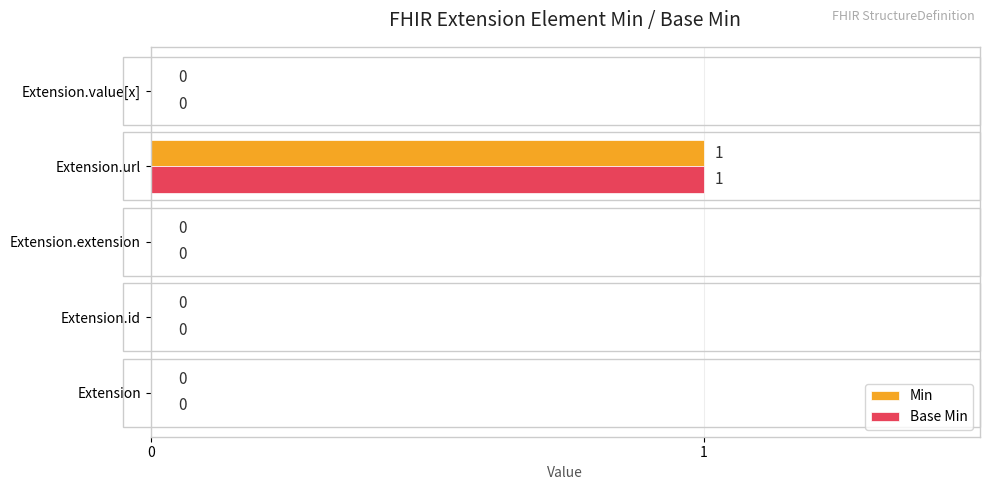

How many Min values are between 0 and 1?

5